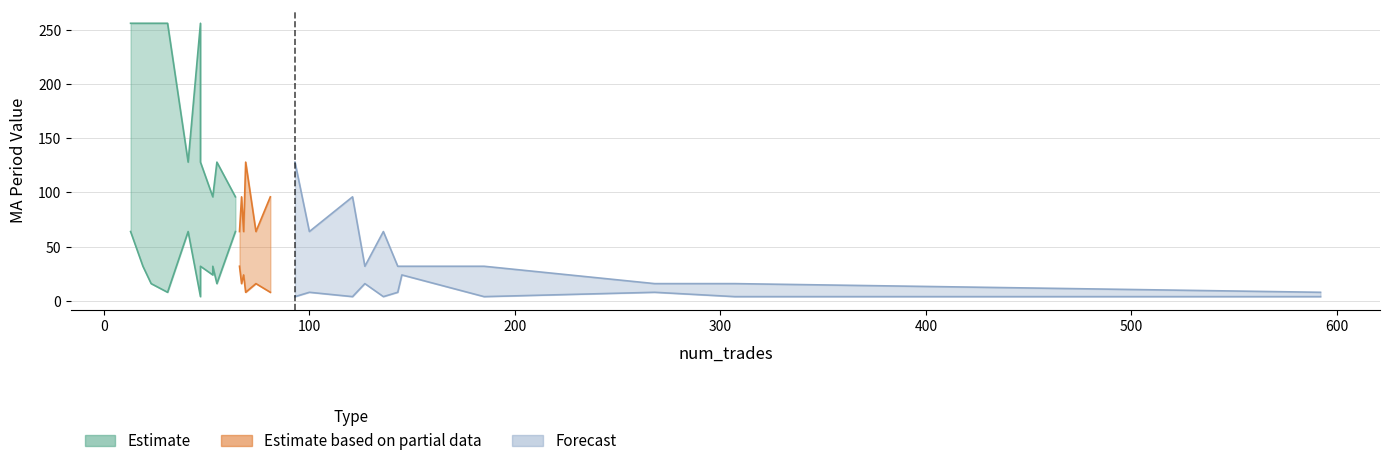

Which has a higher value, 47 or 185?

47